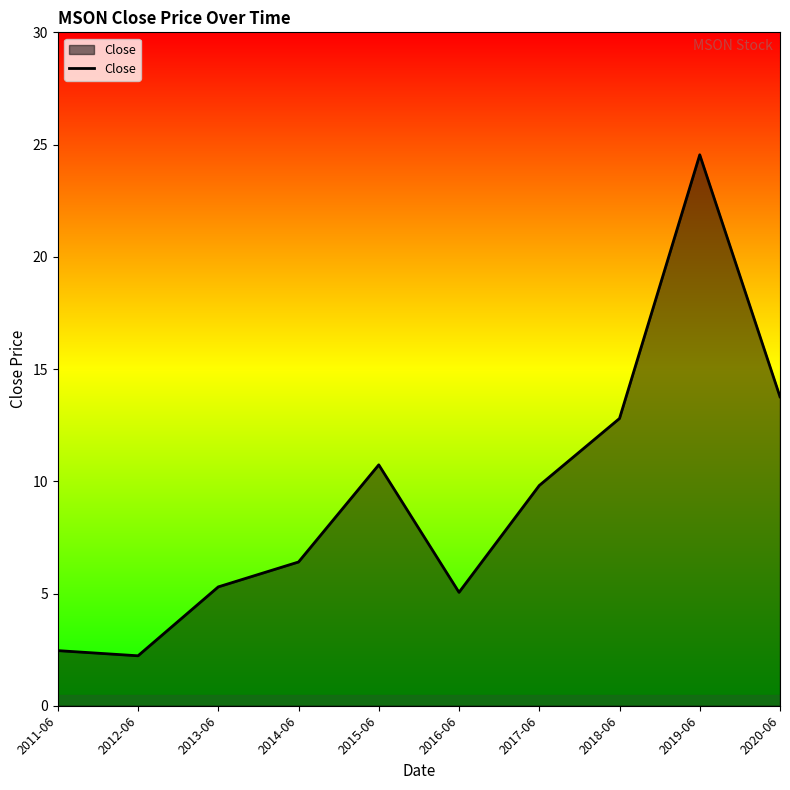

Where is the first local maximum?

2015-06